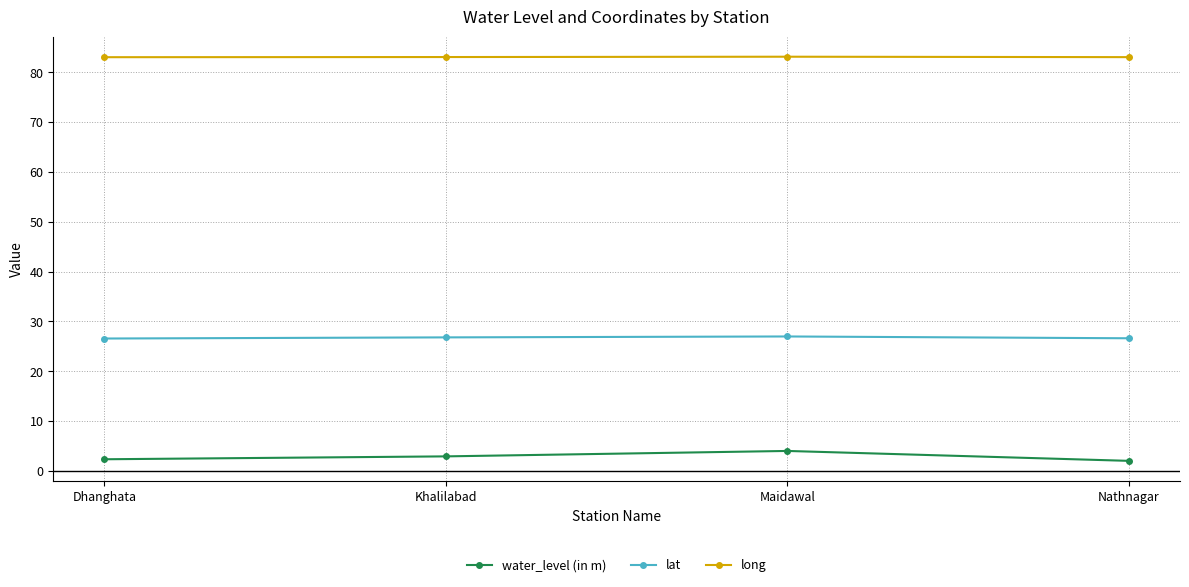

What is the sum of the long values at Khalilabad and Nathnagar?

166.1